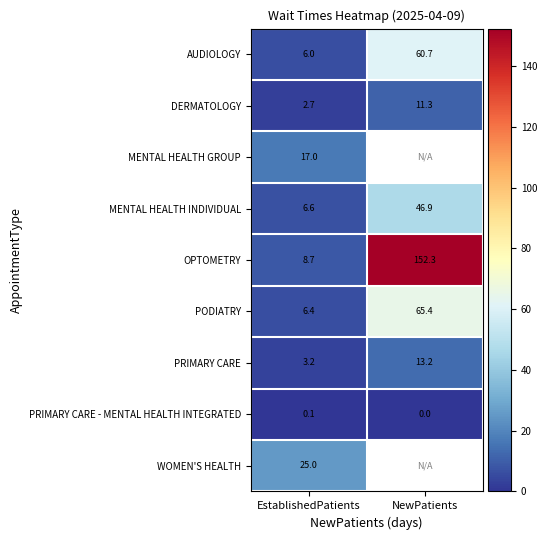

The MENTAL HEALTH GROUP series shows 7.4 at EstablishedPatients. True or false?

False